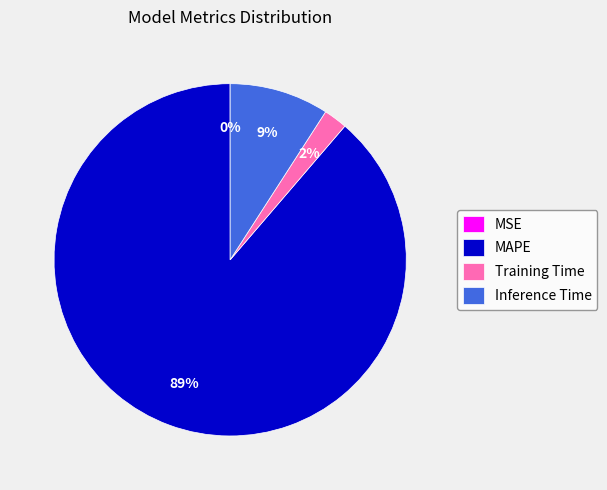

Is it true that MAPE is 96% of the pie?

False